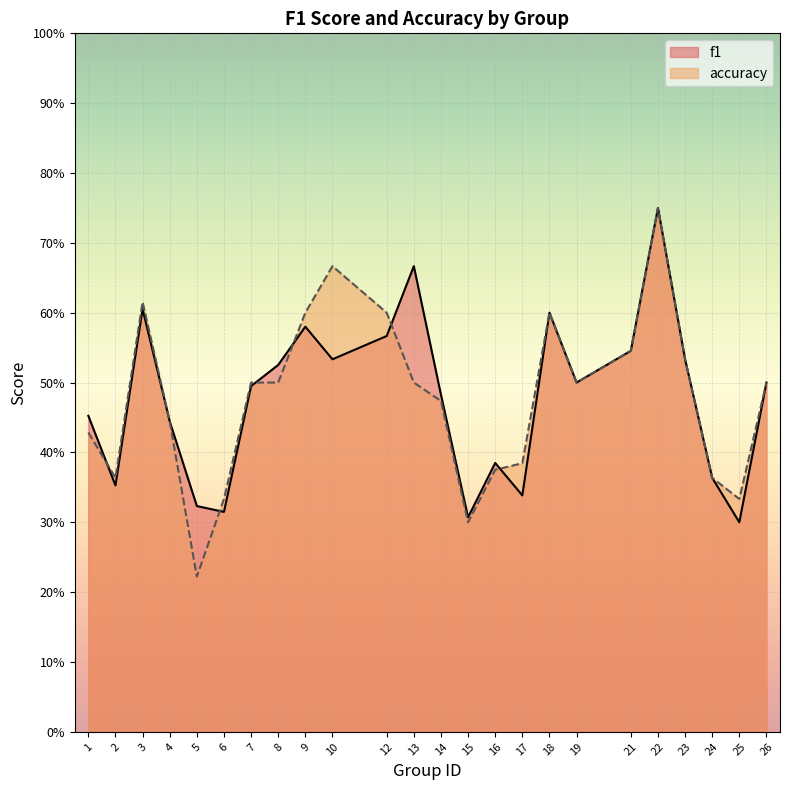

Reading left to right, transcribe all the data shown in this chart.

f1: 0.5	0.4	0.6	0.4	0.3	0.3	0.5	0.5	0.6	0.5	0.6	0.7	0.5	0.3	0.4	0.3	0.6	0.5	0.5	0.8	0.5	0.4	0.3	0.5
accuracy: 0.4	0.4	0.6	0.4	0.2	0.3	0.5	0.5	0.6	0.7	0.6	0.5	0.5	0.3	0.4	0.4	0.6	0.5	0.5	0.8	0.5	0.4	0.3	0.5